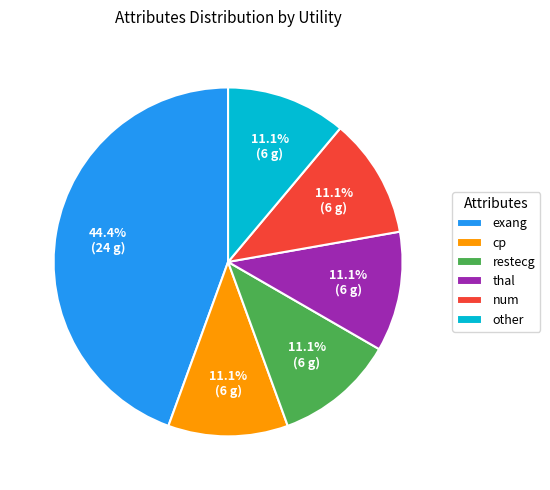

How many slices are in this pie chart?

6